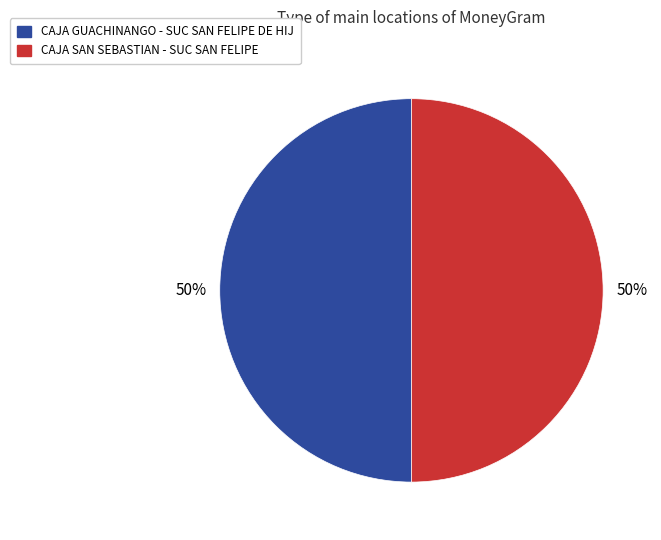

What percentage is the CAJA SAN SEBASTIAN - SUC SAN FELIPE slice, to the nearest percent?

50%